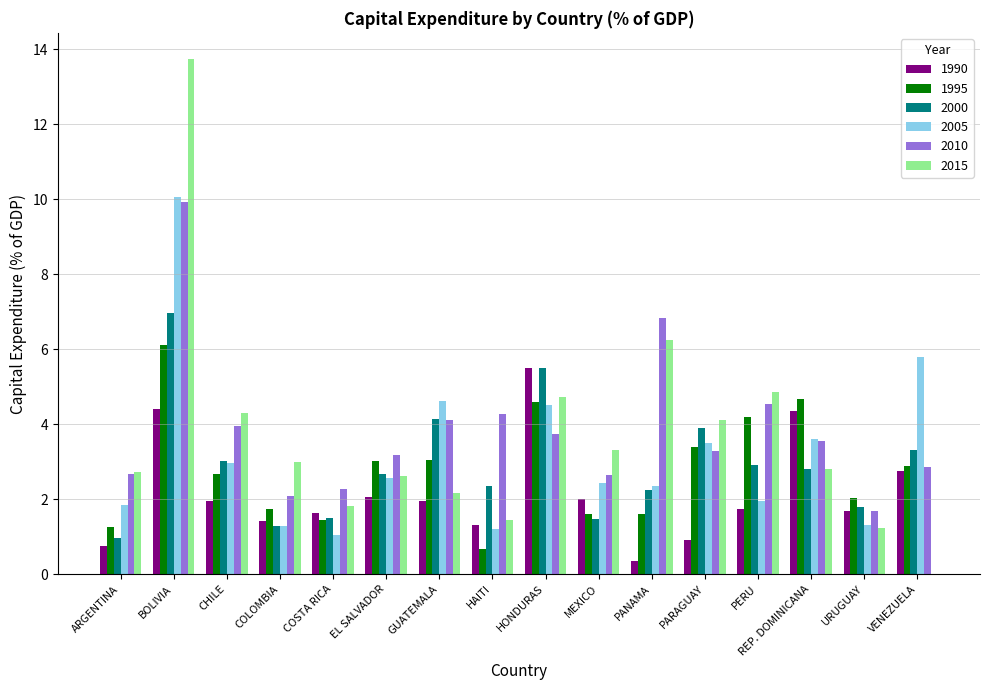

What value does the 2010 series have at PARAGUAY?

3.3